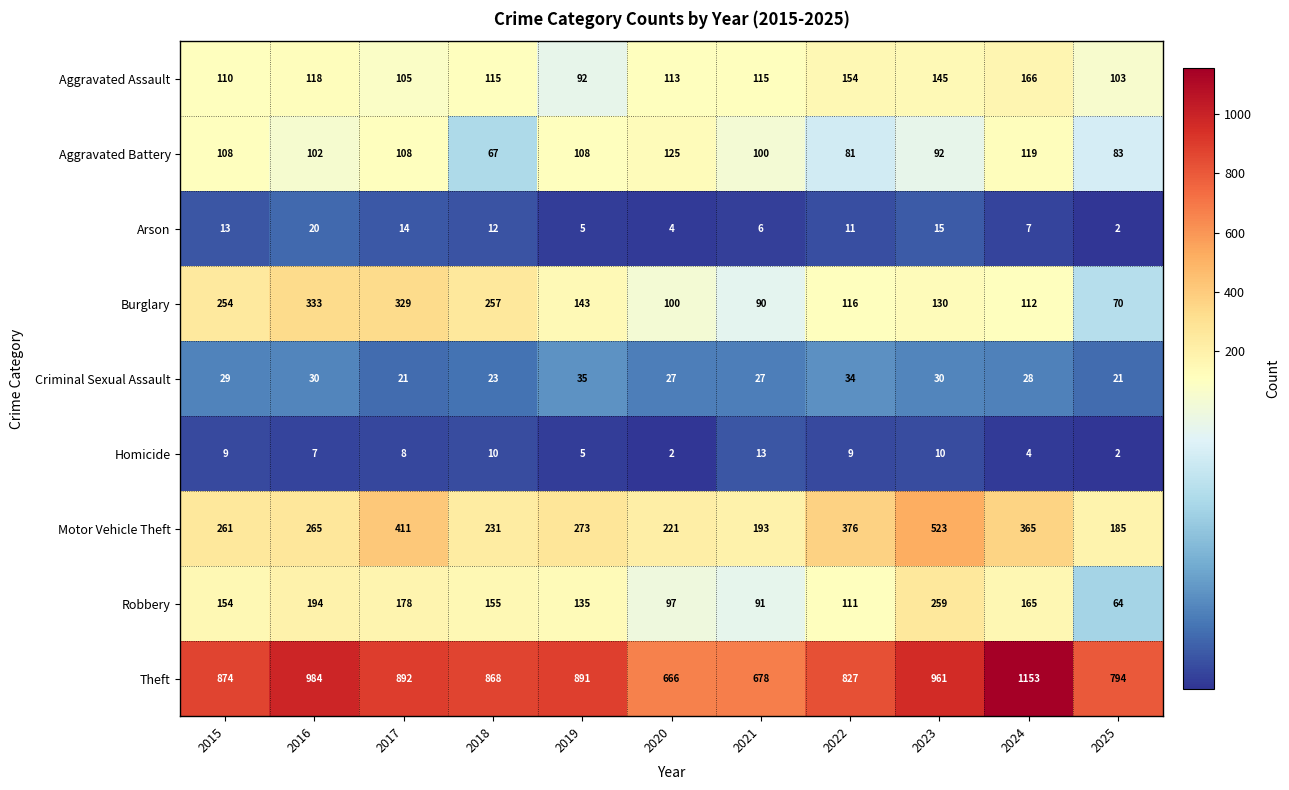

How many data points does each series have?

11